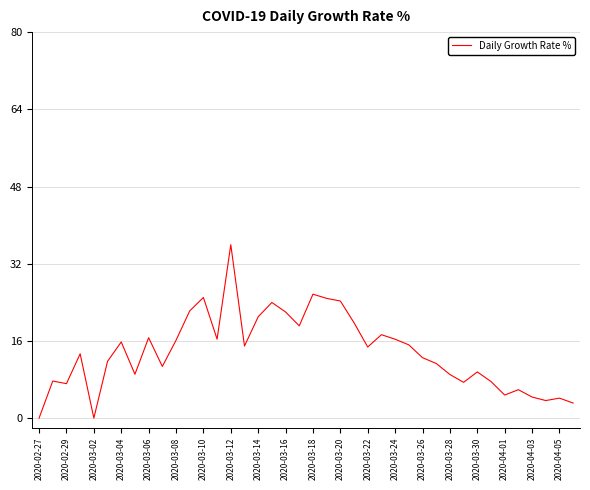

What is the difference between the maximum and minimum values?

35.9